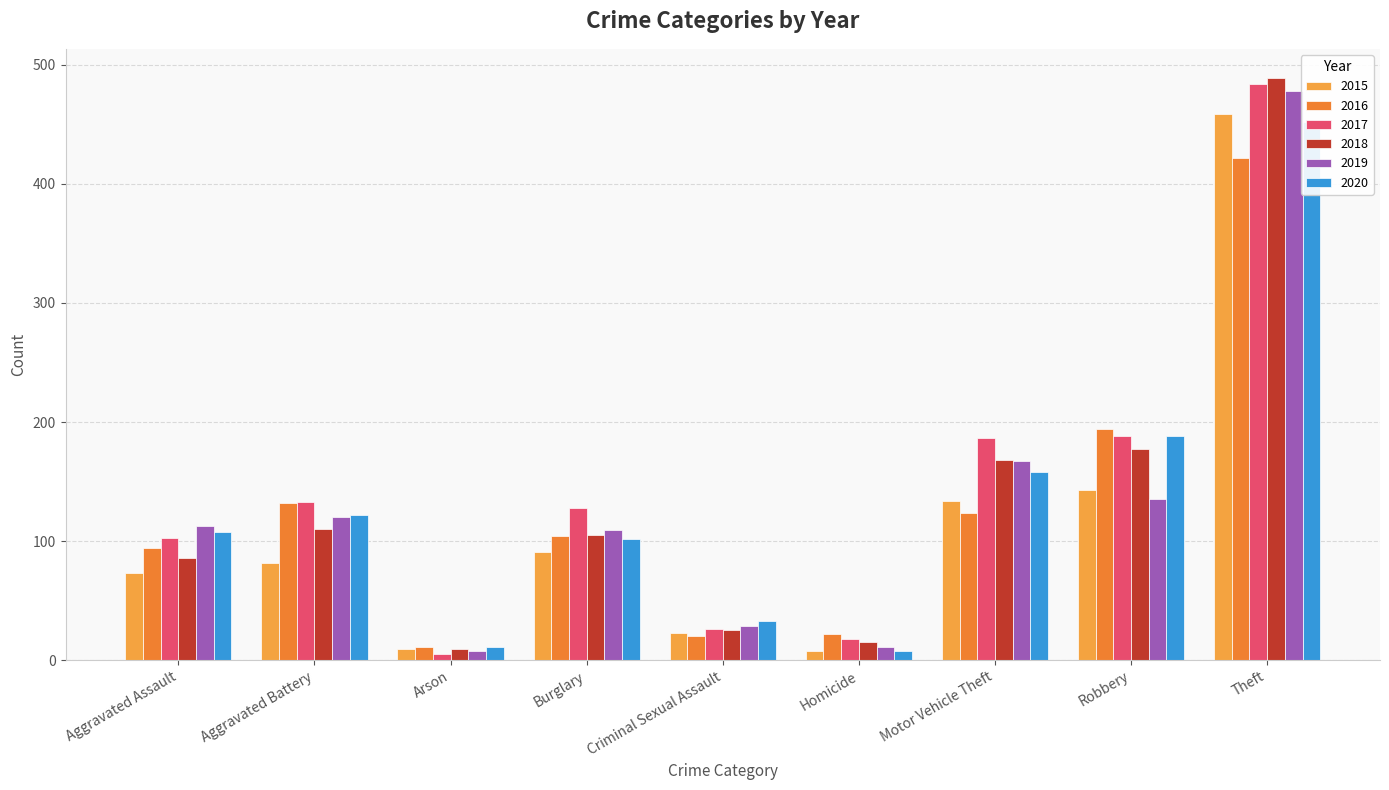

Which series has the largest total across all categories?

2017